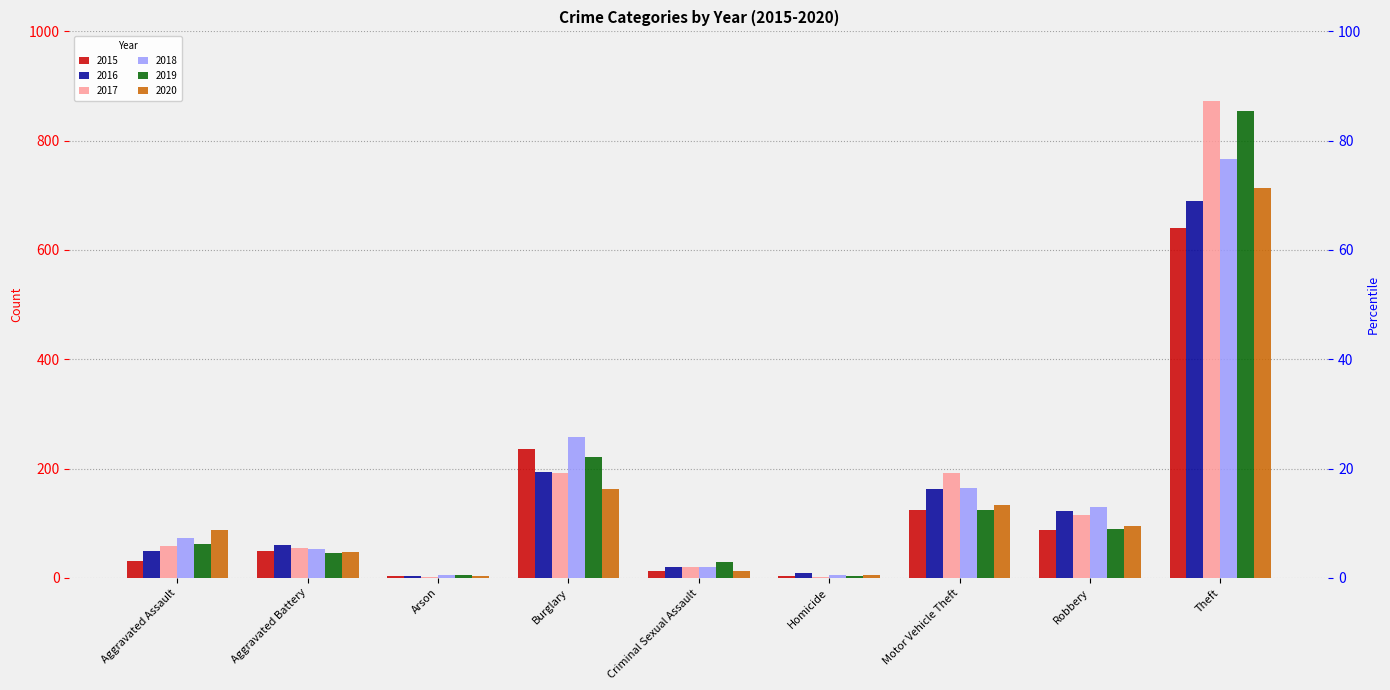

Reading left to right, transcribe all the data shown in this chart.

2015: 31	50	3	236	13	4	125	87	641
2016: 50	60	3	194	20	8	163	123	689
2017: 59	54	1	192	19	2	191	115	873
2018: 72	52	6	257	20	5	164	130	767
2019: 61	45	5	221	29	3	125	89	855
2020: 87	48	4	163	12	6	134	94	713